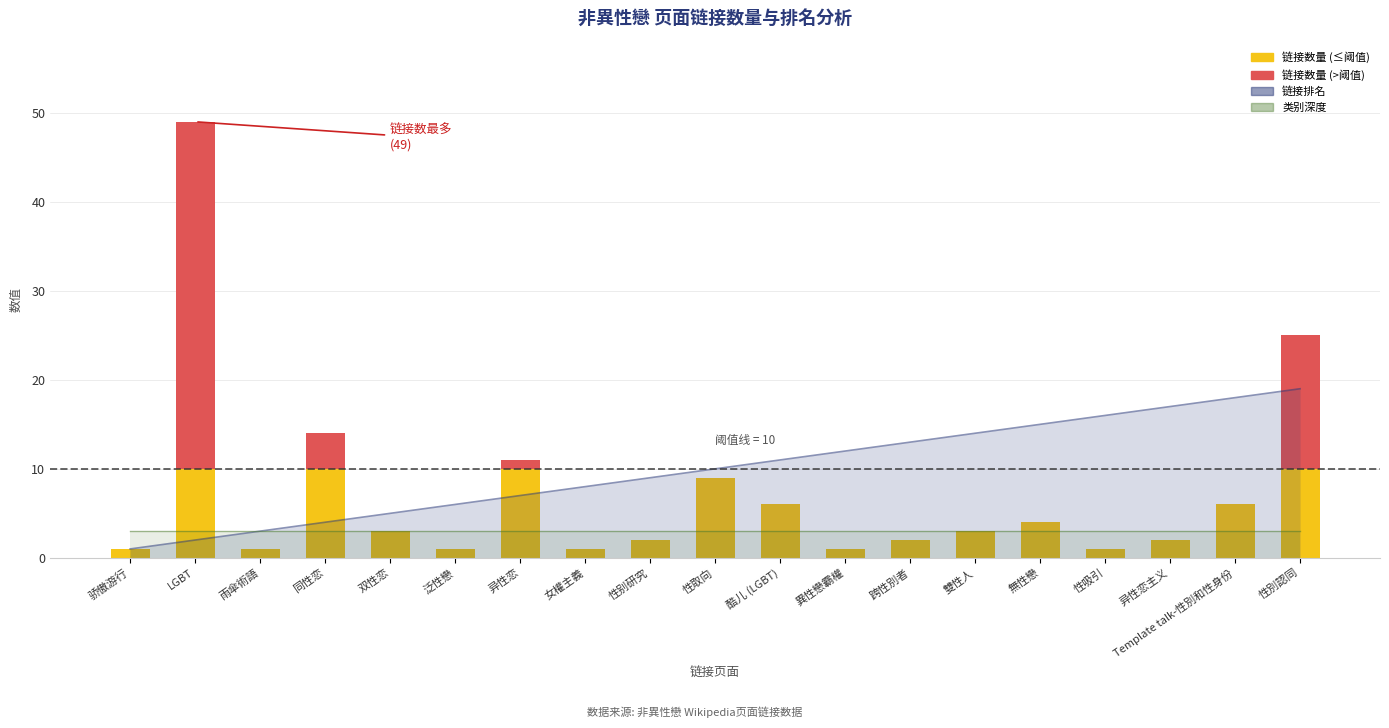

Rank the series at 性吸引 from lowest to highest value.

链接数量, 类别深度, 链接排名